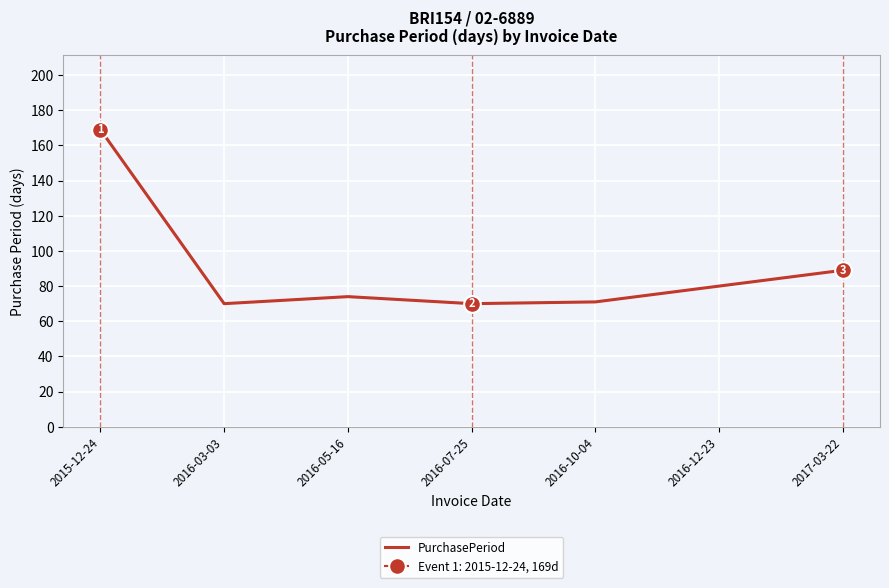

What is the change in value from 2016-05-16 to 2017-03-22?

+15